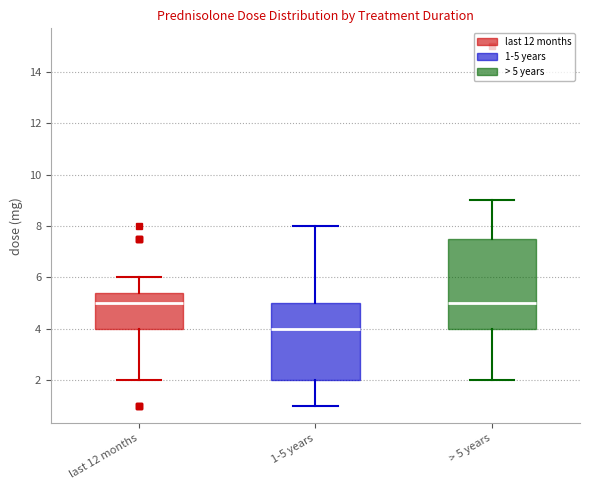

Reading left to right, read every box against the y-axis: the position of its median line, the range the box covers, and the ends of its whiskers. The values are not printed on the chart, so give them approximately, as read against the axis.

last 12 months: median 5.0, box 4.0 to 5.4, whiskers 2.0 to 6.0
1-5 years: median 4.0, box 2.0 to 5.0, whiskers 1.0 to 8.0
> 5 years: median 5.0, box 4.0 to 7.6, whiskers 2.0 to 9.0